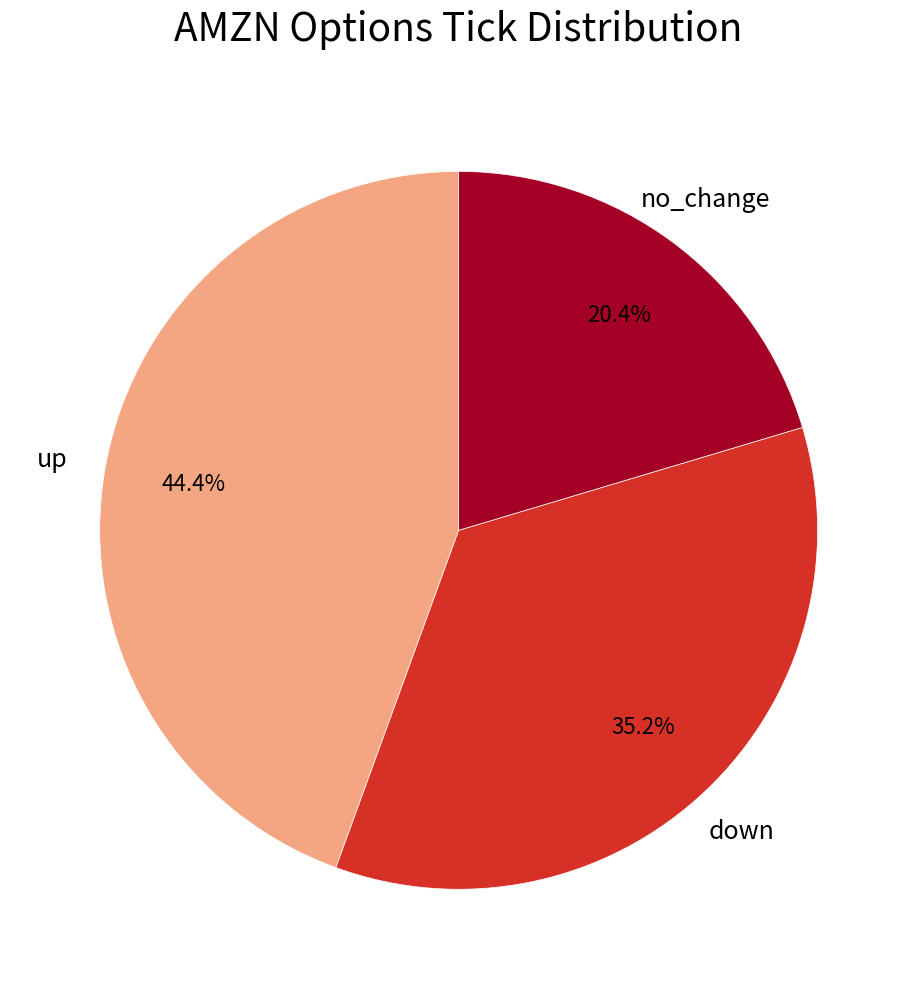

Is there any slice that represents more than half of the pie?

No